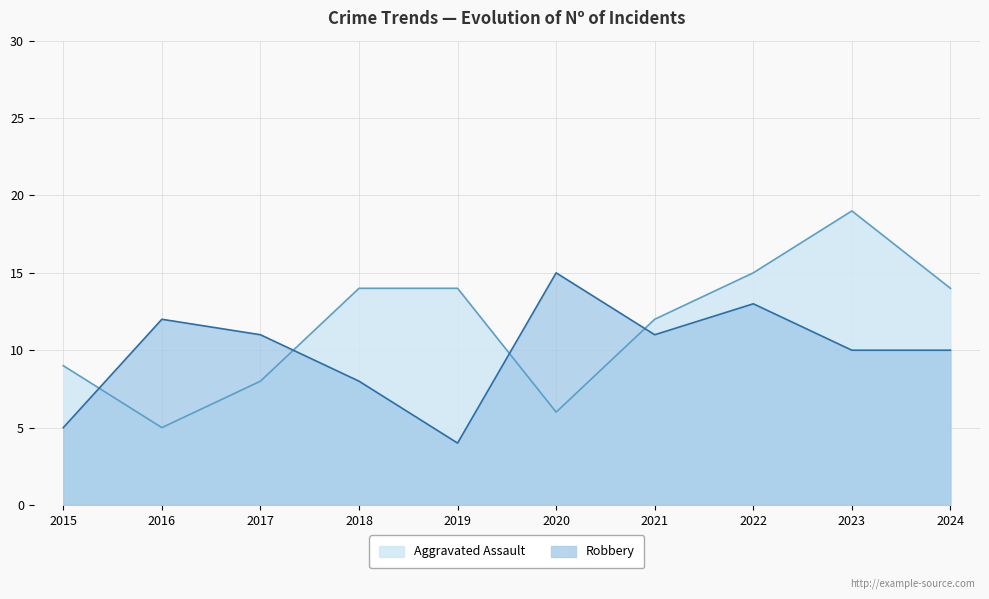

What is the approximate value of Robbery at 2022, to the nearest 5?

15